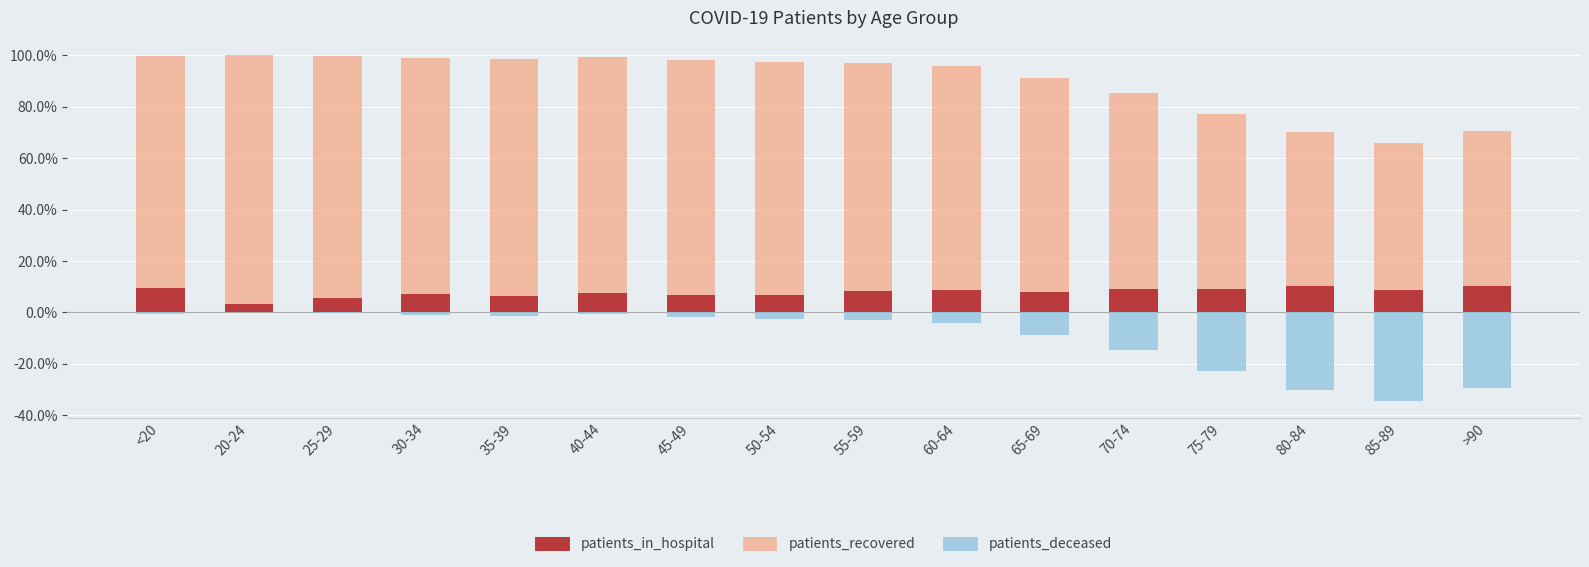

What is the label of the 2nd bar from the left?

20-24